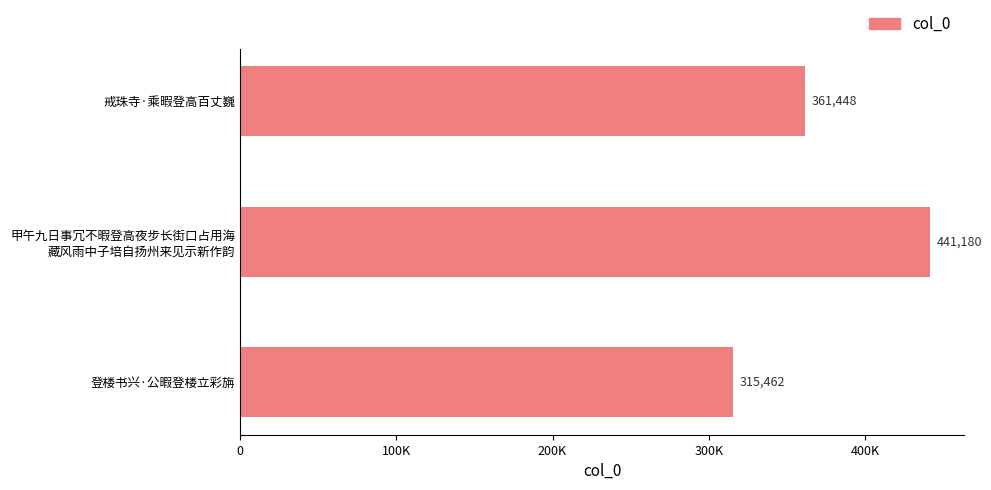

Rank the categories by value from lowest to highest.

登楼书兴·公暇登楼立彩旃, 戒珠寺·乘暇登高百丈巍, 甲午九日事冗不暇登高夜步长街口占用海
藏风雨中子培自扬州来见示新作韵